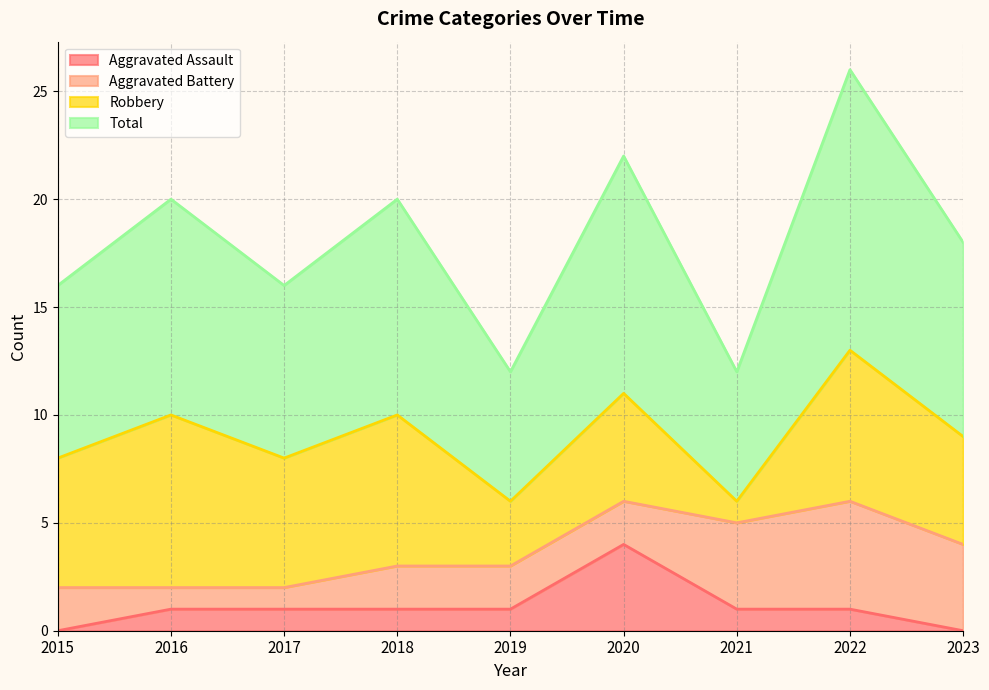

How many interior local peaks does the Aggravated Assault series have?

1